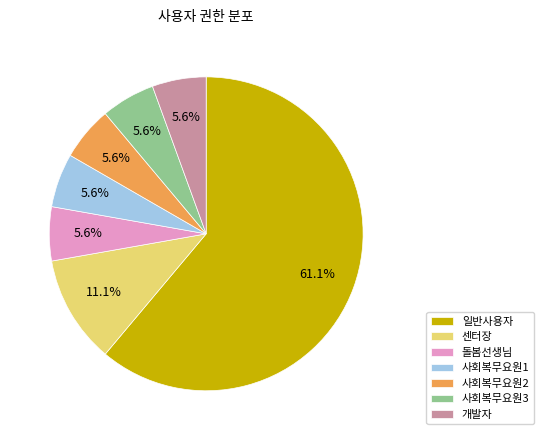

Is it true that 사회복무요원2 is 16% of the pie?

False